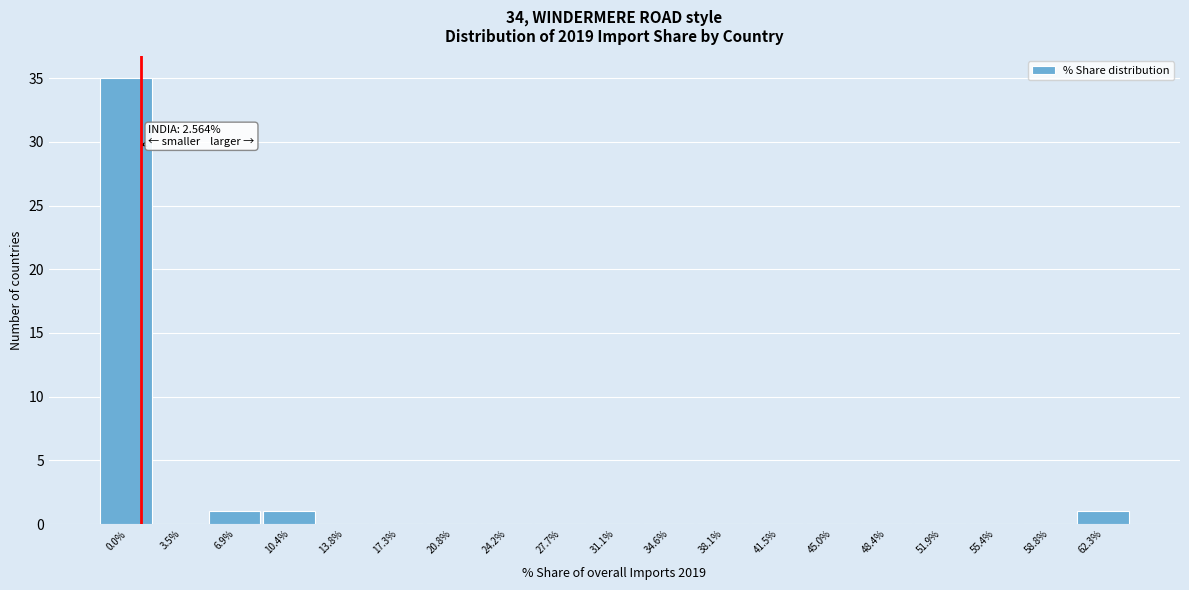

Reading left to right, transcribe all the data shown in this chart.

0.0%=35	3.5%=0	6.9%=1	10.4%=1	13.8%=0	17.3%=0	20.8%=0	24.2%=0	27.7%=0	31.1%=0	34.6%=0	38.1%=0	41.5%=0	45.0%=0	48.4%=0	51.9%=0	55.4%=0	58.8%=0	62.3%=1